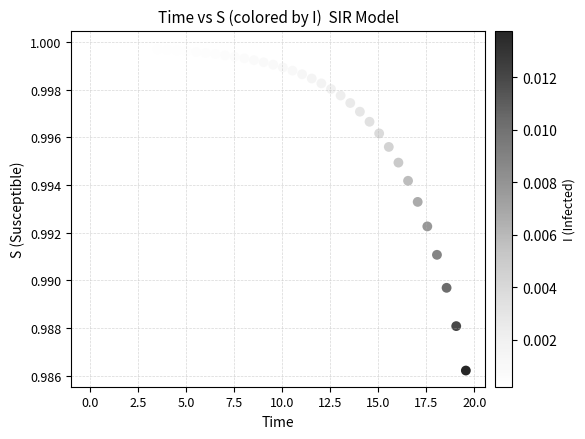

What is the range of X values (max minus min)?

19.6